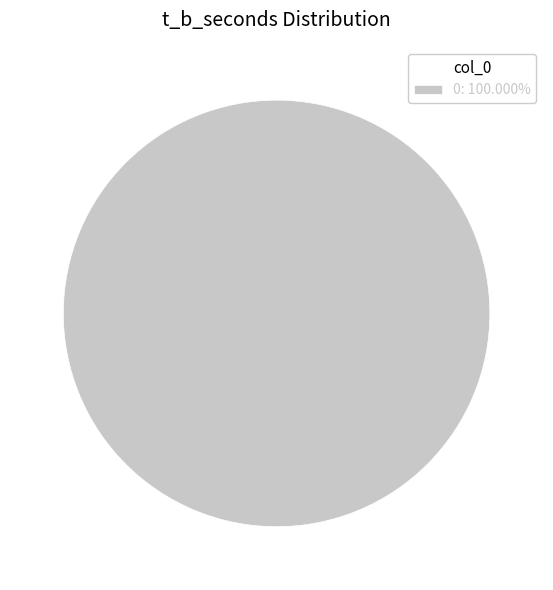

Is there a majority slice in this chart?

Yes